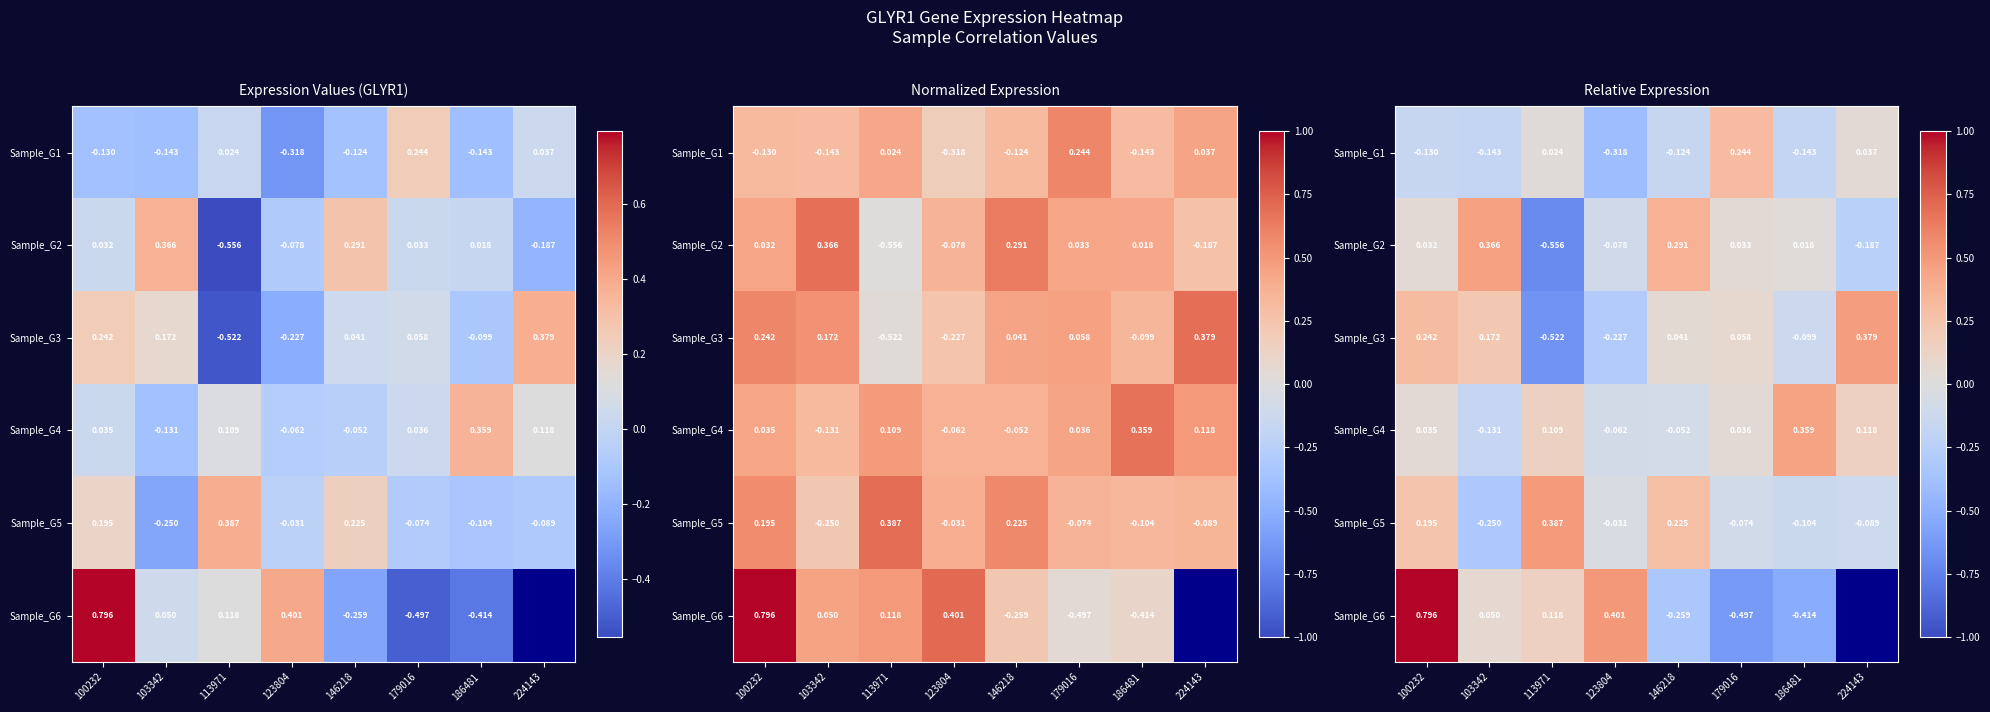

At which category does the chart reach its peak across all series?

100232